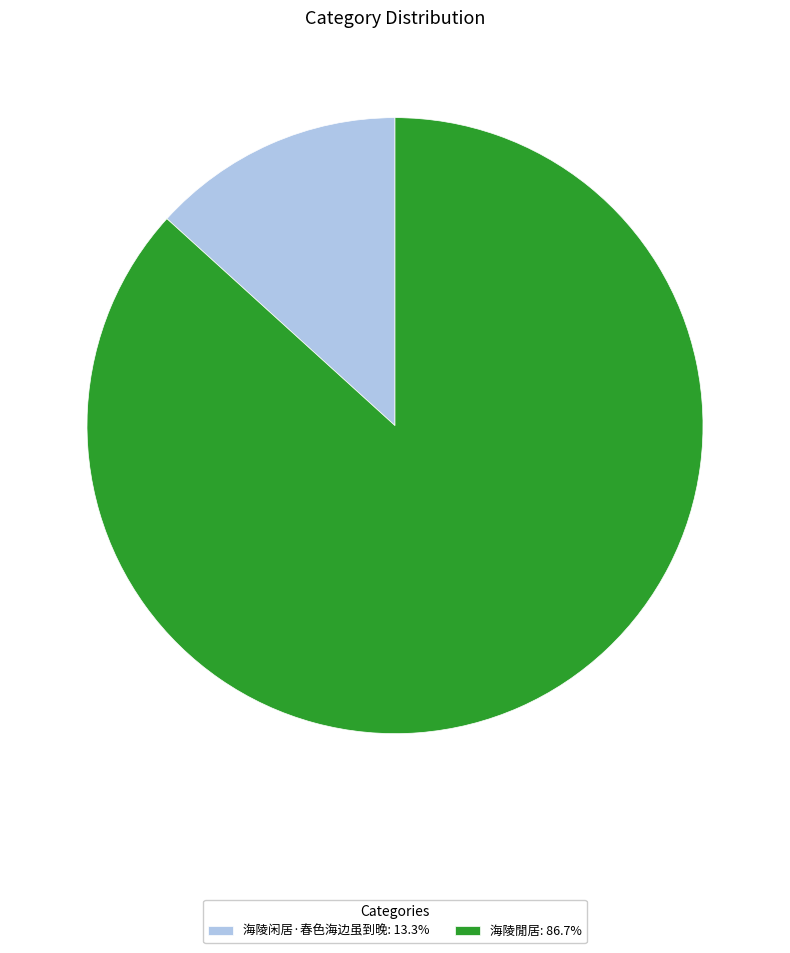

The 海陵閒居 slice represents 87% of the pie. True or false?

True